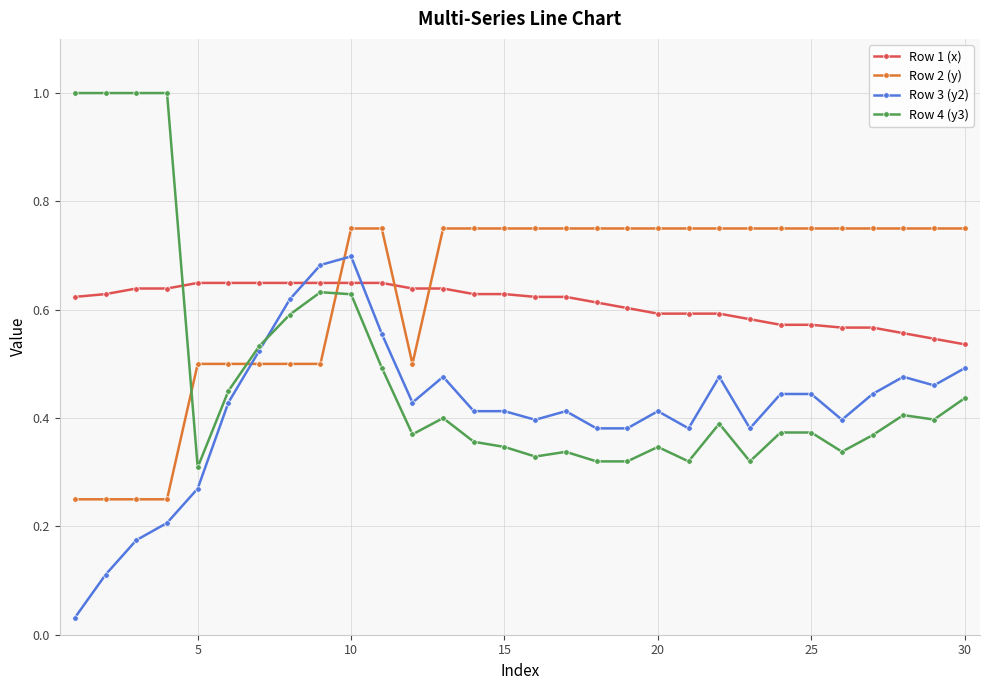

Which series ends up on top after the final intersection of Row 2 (y) and Row 1 (x)?

Row 2 (y)